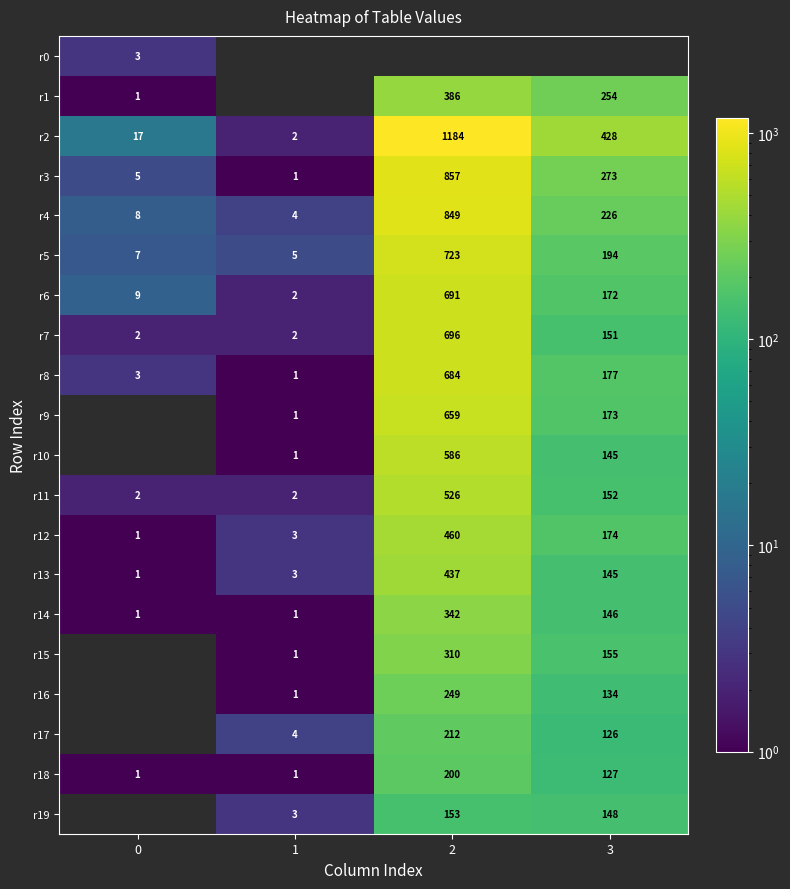

The value of r3 at 0 is 2. True or false?

False